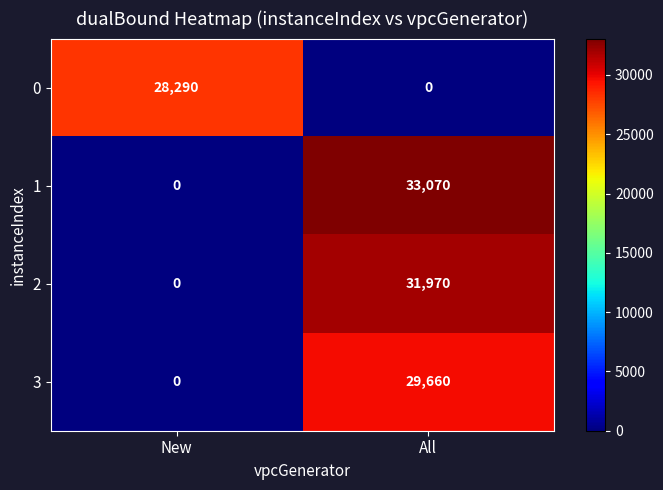

The value of 0 at New is 28290. True or false?

True